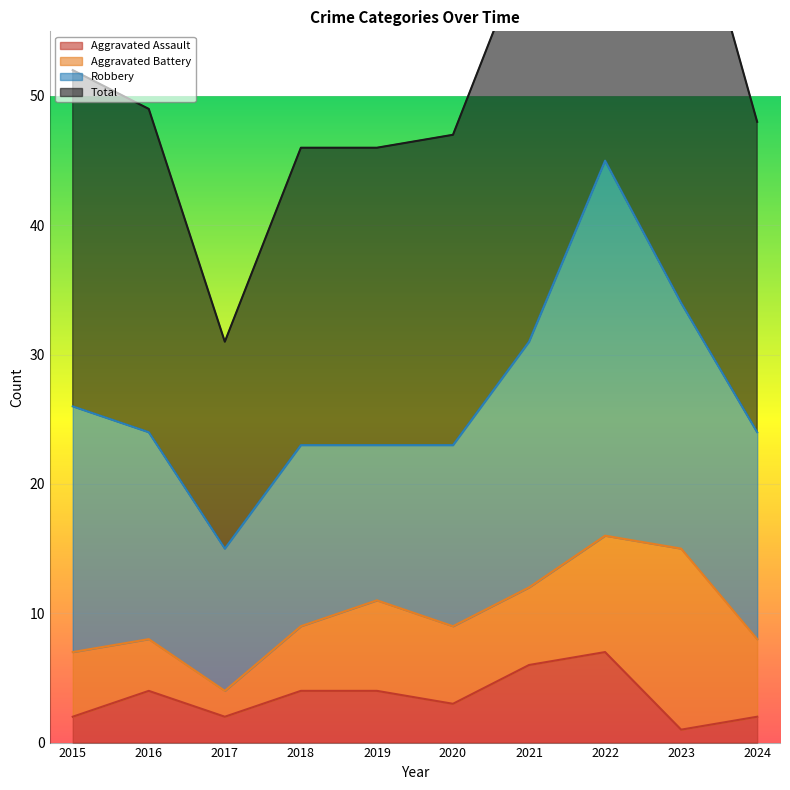

The value of Total at 2024 is 48. True or false?

True